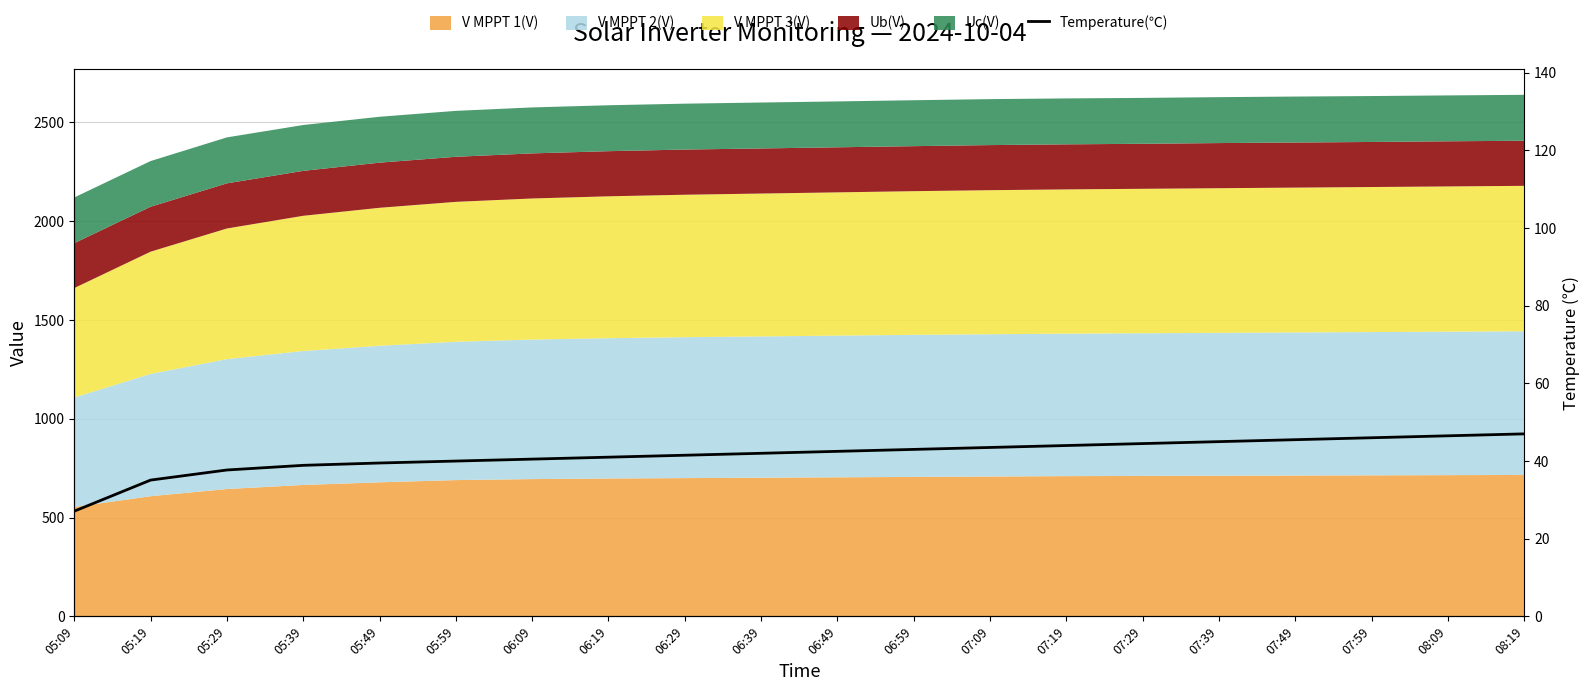

Reading left to right, what are all the values shown in this chart?

27.1	35.1	37.7	38.9	39.5	40.0	40.5	41.0	41.5	42.0	42.5	43.0	43.5	44.0	44.5	45.0	45.5	46.0	46.5	47.0